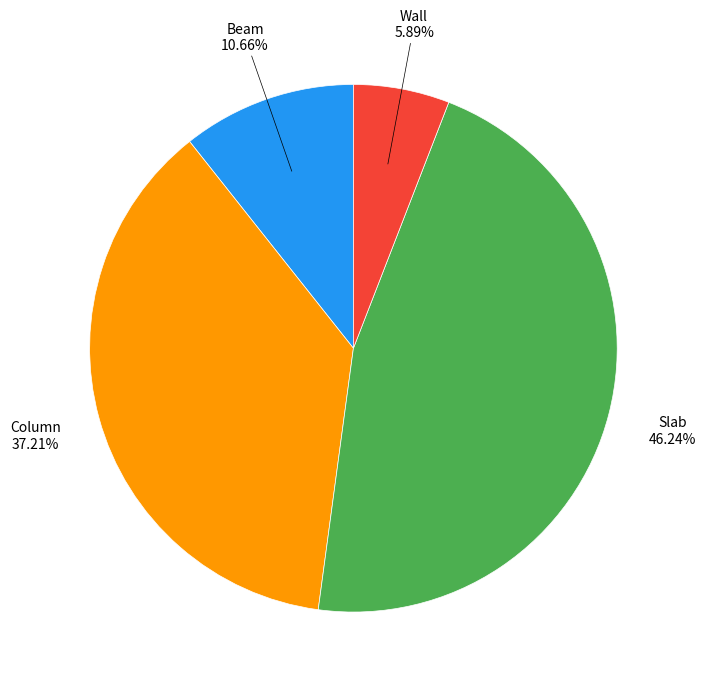

Is there a majority slice in this chart?

No